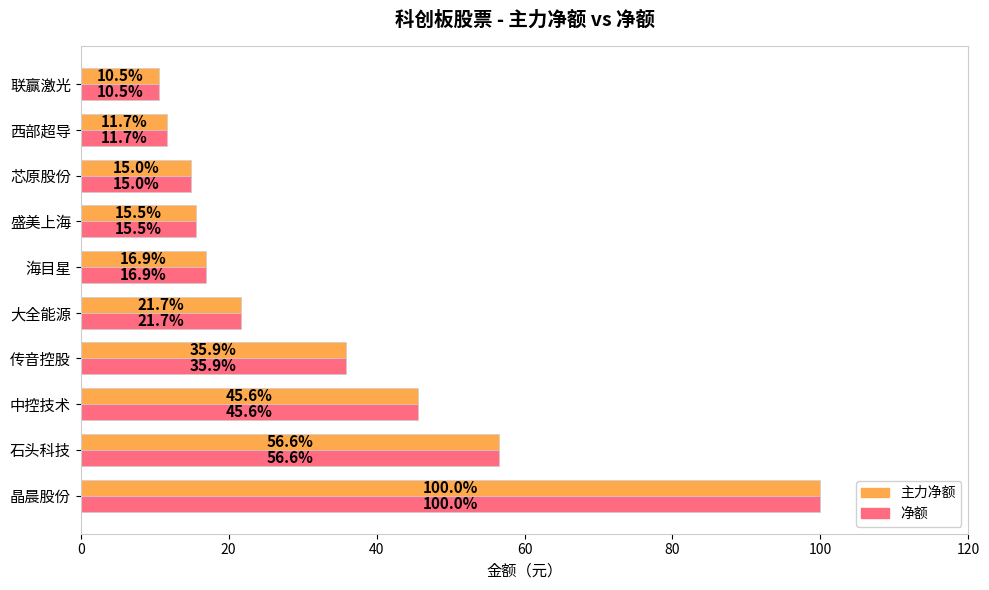

Rank the categories by 主力净额 value from highest to lowest.

晶晨股份, 石头科技, 中控技术, 传音控股, 大全能源, 海目星, 盛美上海, 芯原股份, 西部超导, 联赢激光